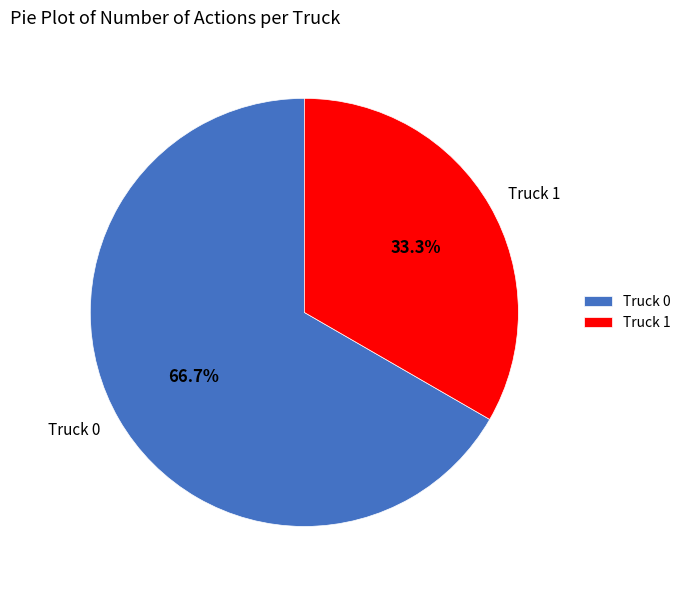

To the nearest percent, what is the average slice percentage?

50%